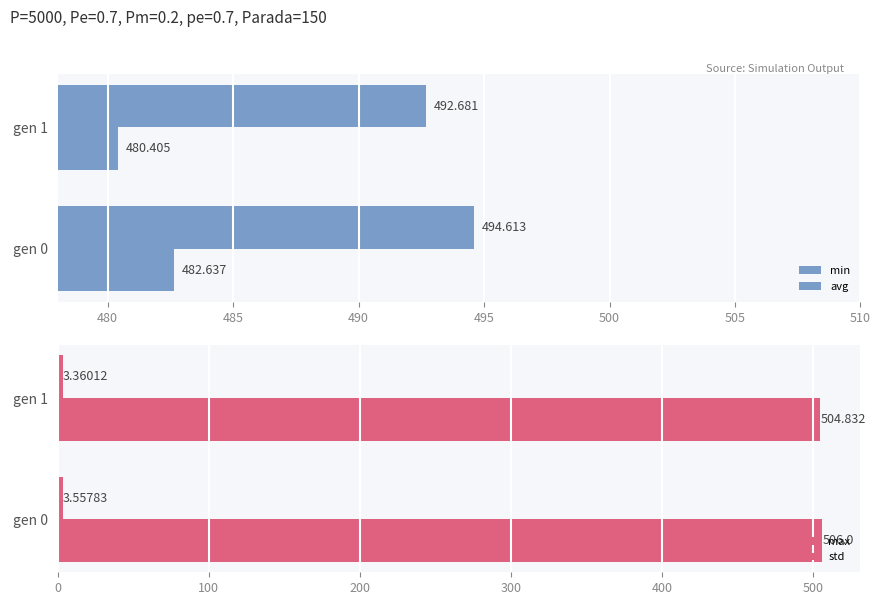

Is the value of max at gen 1 greater than the value of std at gen 1?

Yes